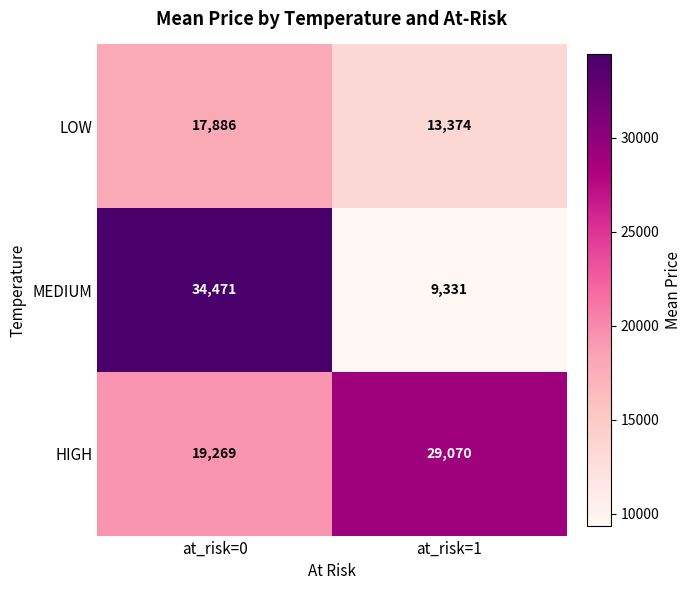

What is the minimum value shown in the chart?

9331